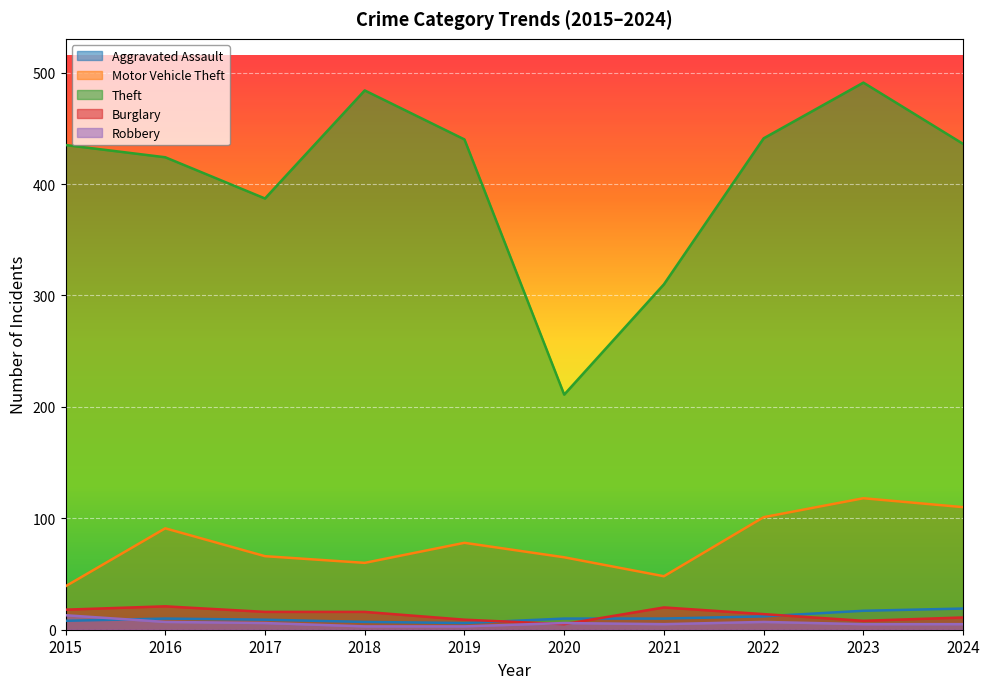

Where is Aggravated Assault nearest to the value 12?

2022